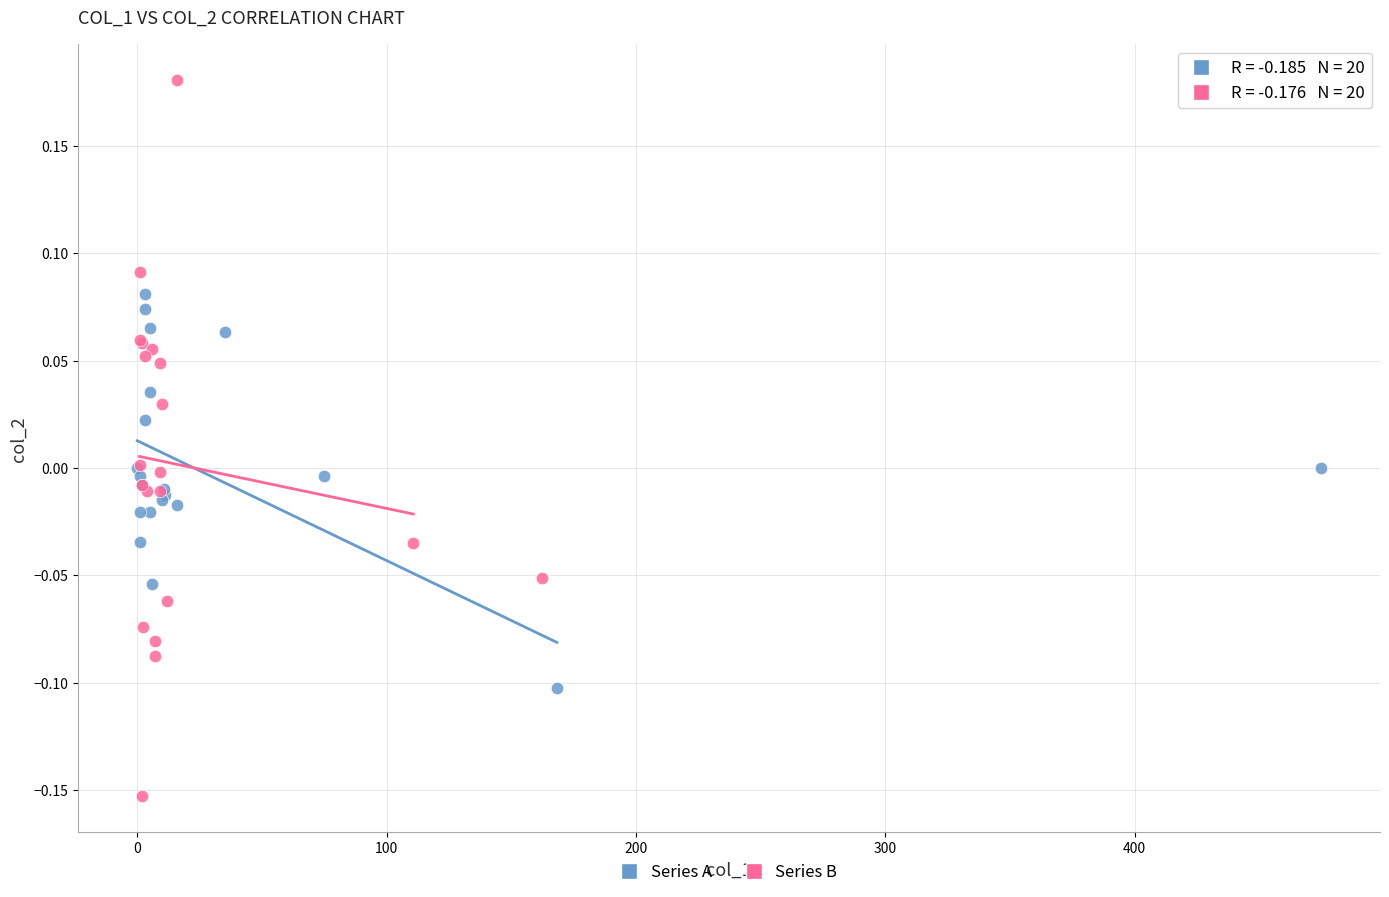

Which series reaches the minimum Y coordinate?

Series B